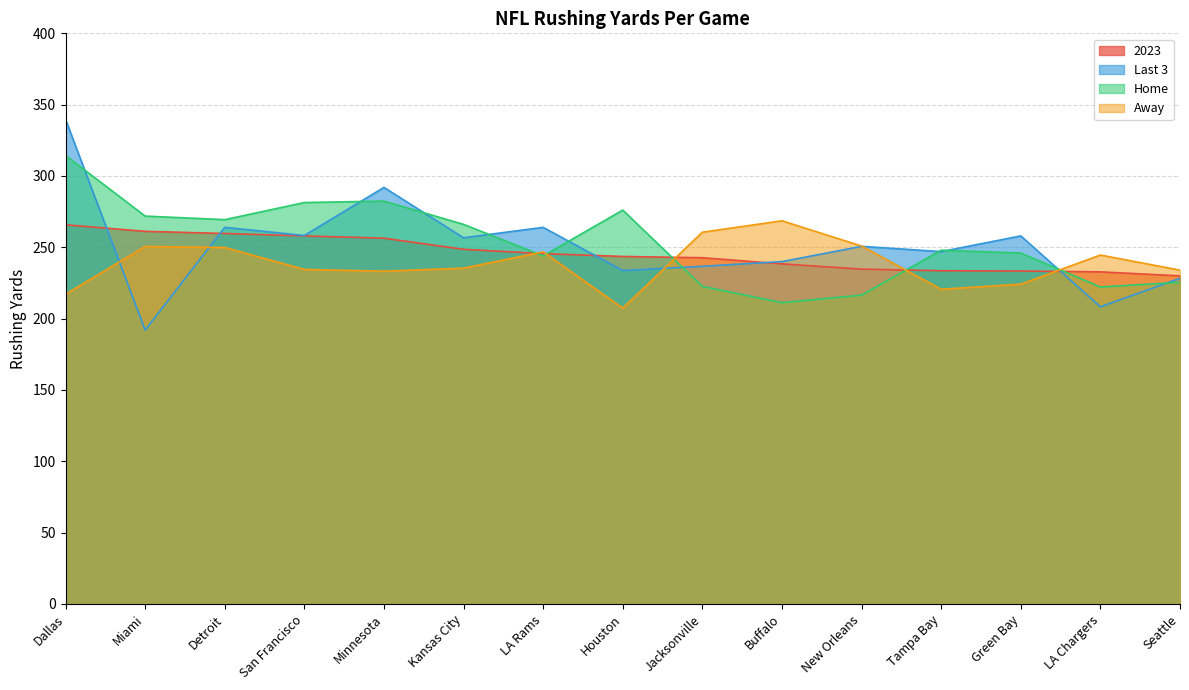

Count the number of data series in this chart.

4